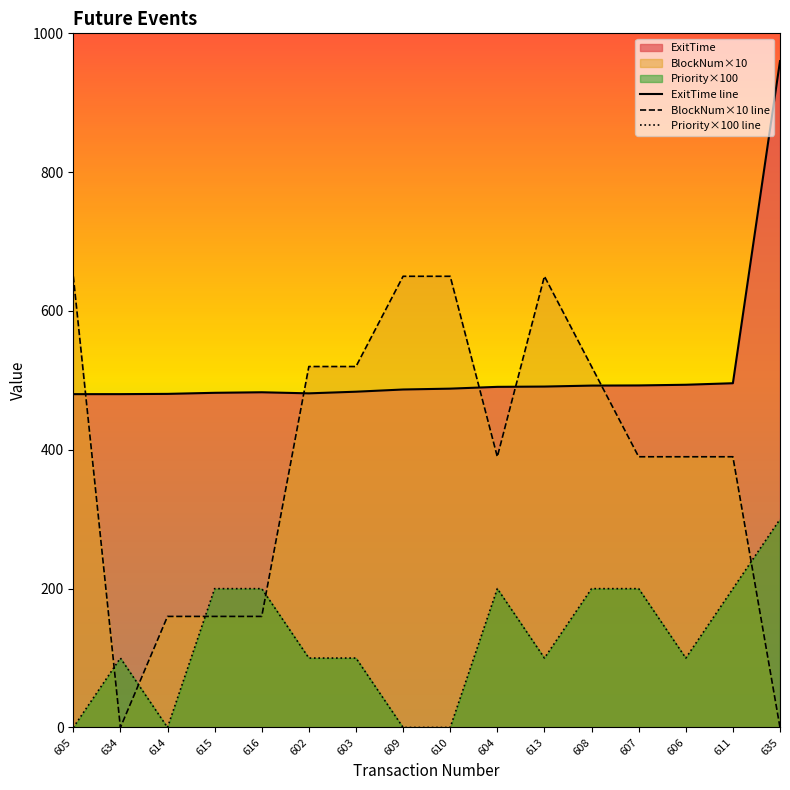

How many interior local peaks does the ExitTime series have?

1